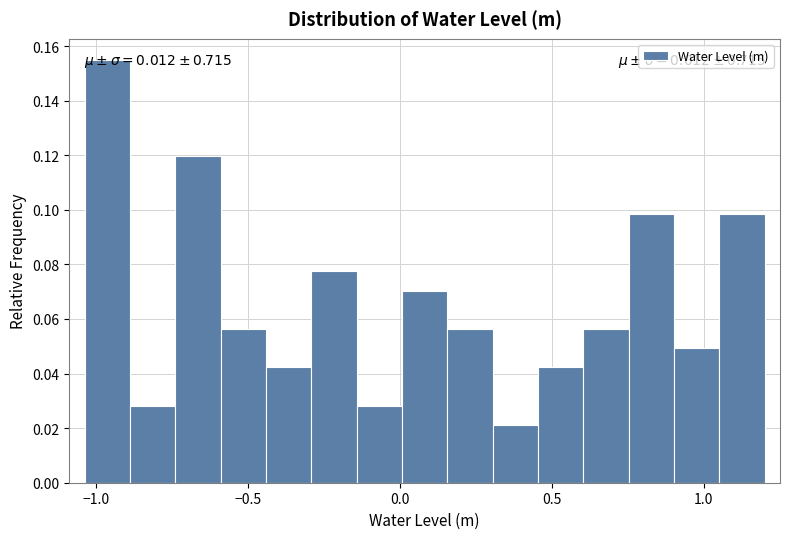

Read against the x-axis, roughly where is the centre of the tallest bar?

-0.95